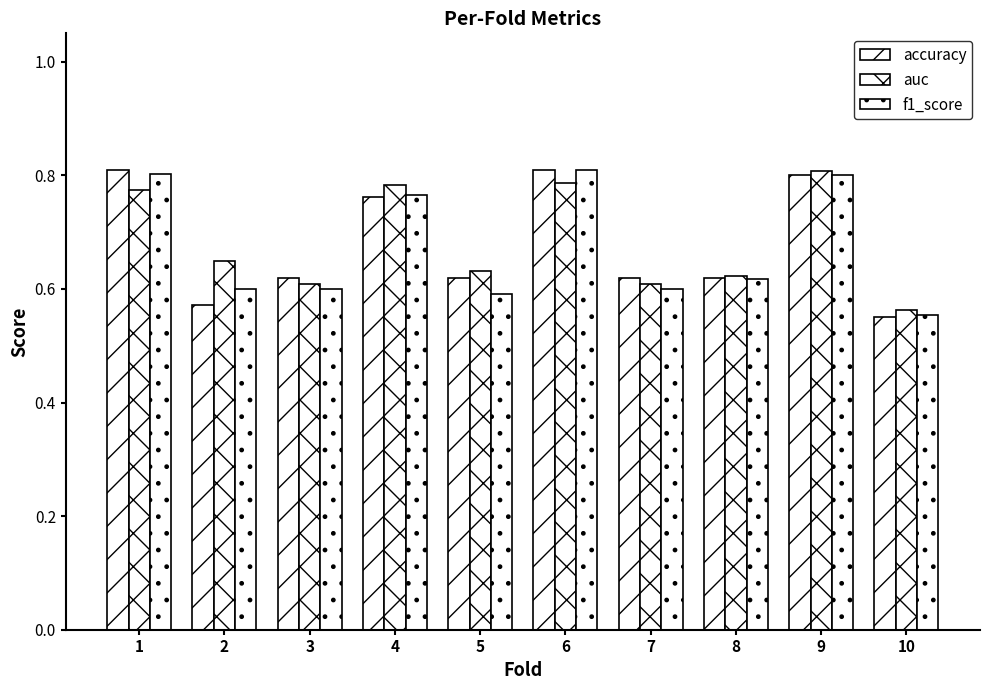

Between 1 and 4, which series saw the biggest shift?

accuracy